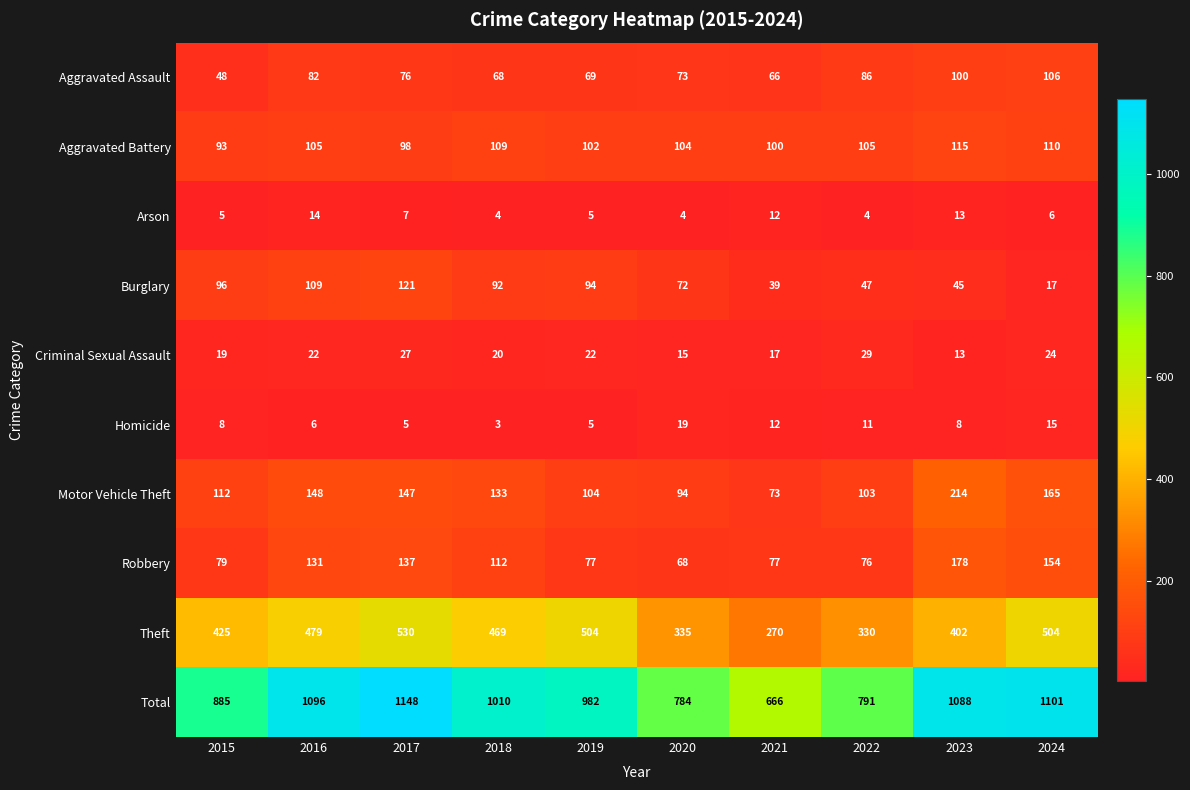

List the series in order of their peak value, lowest first.

Arson, Homicide, Criminal Sexual Assault, Aggravated Assault, Aggravated Battery, Burglary, Robbery, Motor Vehicle Theft, Theft, Total